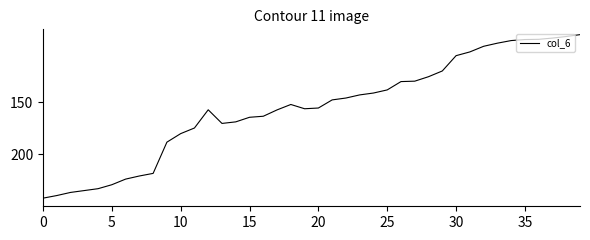

What is the difference between the maximum and minimum values?

157.1